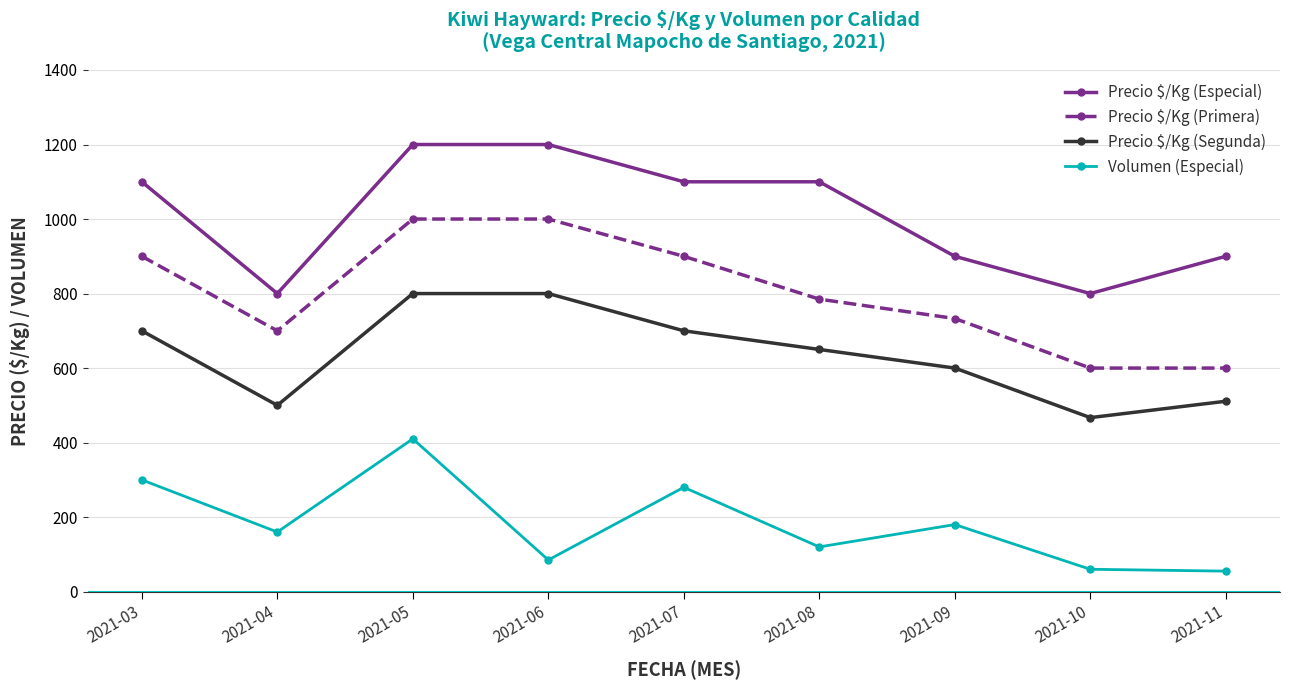

True or false: Precio $/Kg (Primera) and Precio $/Kg (Segunda) intersect in this chart.

False